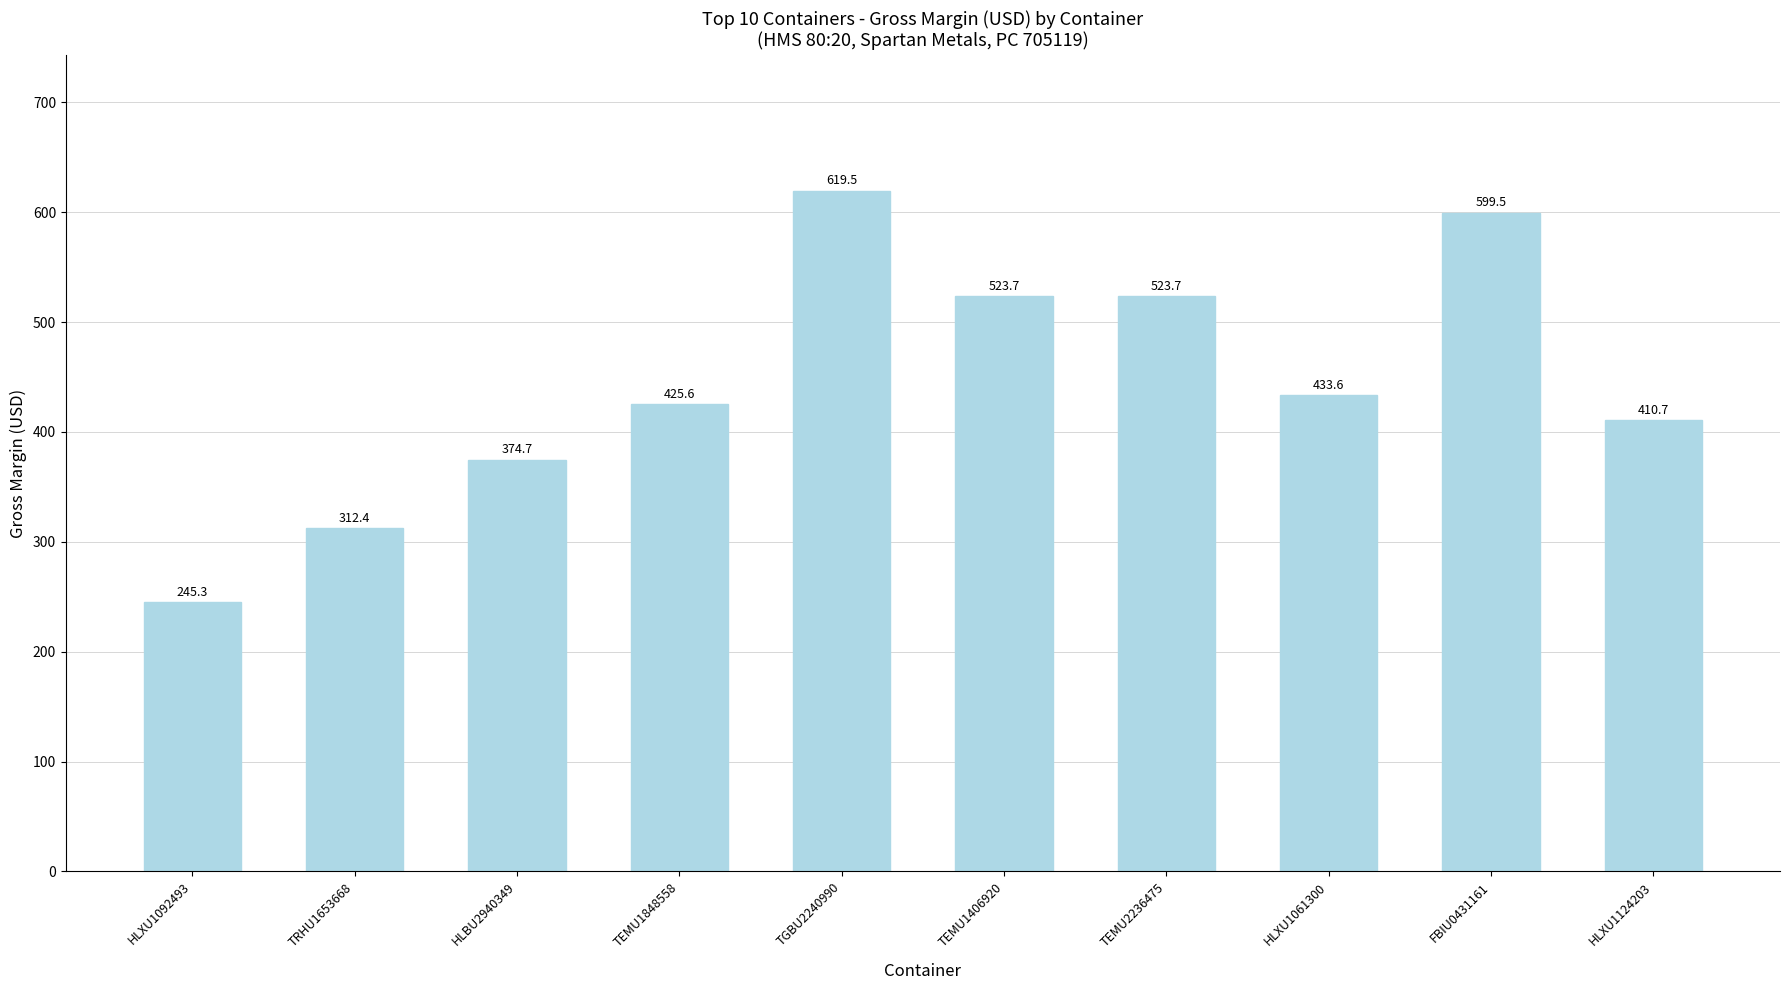

Is it true that the value at HLXU1124203 is 258.3?

False